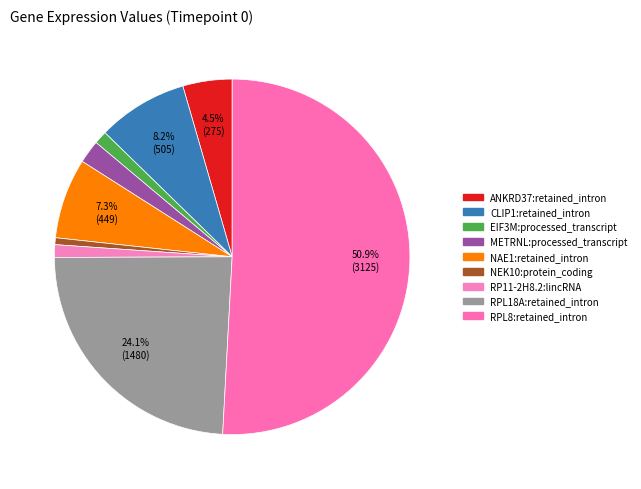

Which slice is the smallest?

NEK10:protein_coding